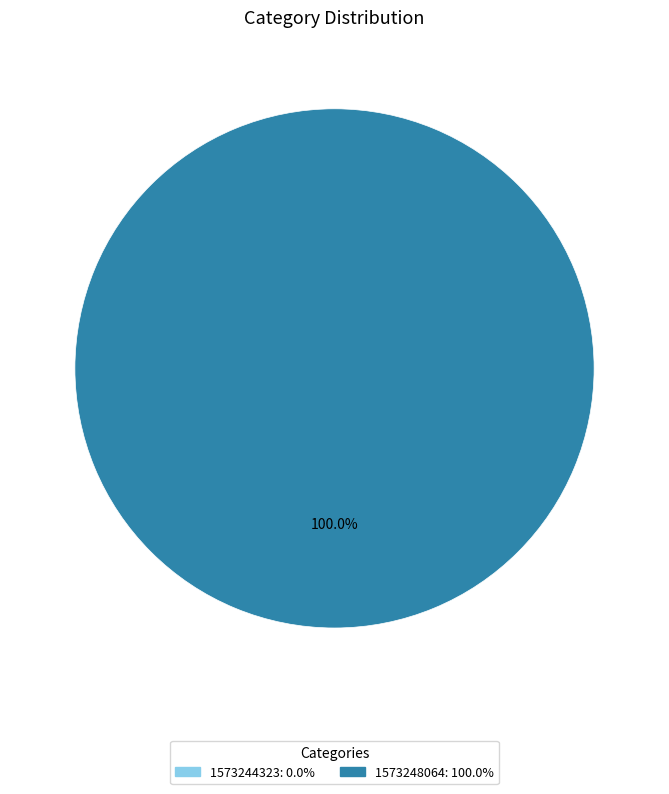

To the nearest percent, what is the difference between the 1573244323 and 1573248064 slice percentages?

100%